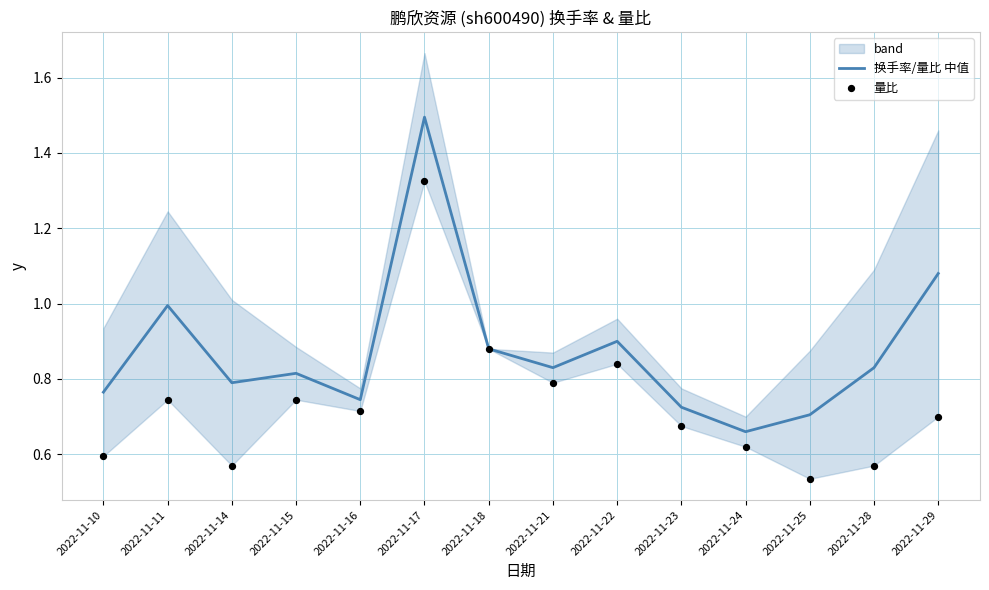

What are all the series names shown in the legend?

换手率/量比 中值, 量比